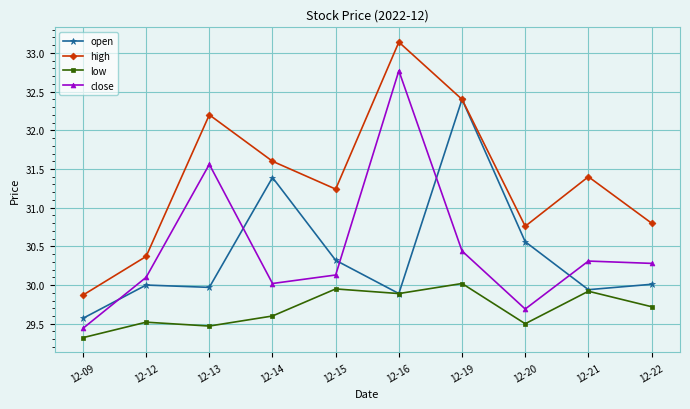

At which label does high first exceed 31?

12-13